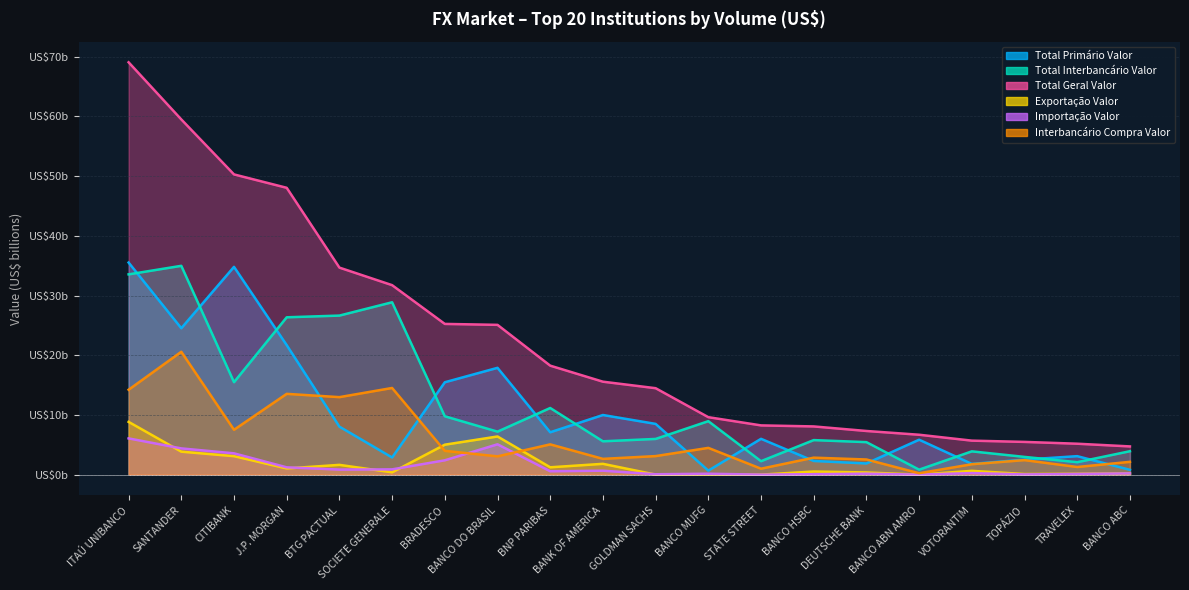

What is the difference between the Exportação Valor values at STATE STREET and J.P. MORGAN?

1.0